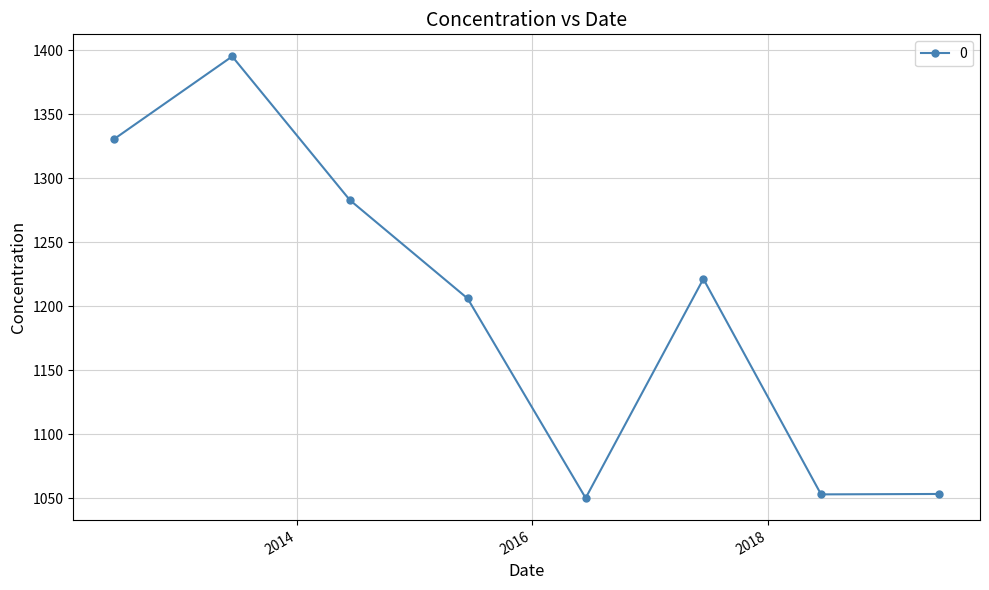

What is the smallest value displayed?

1050.0